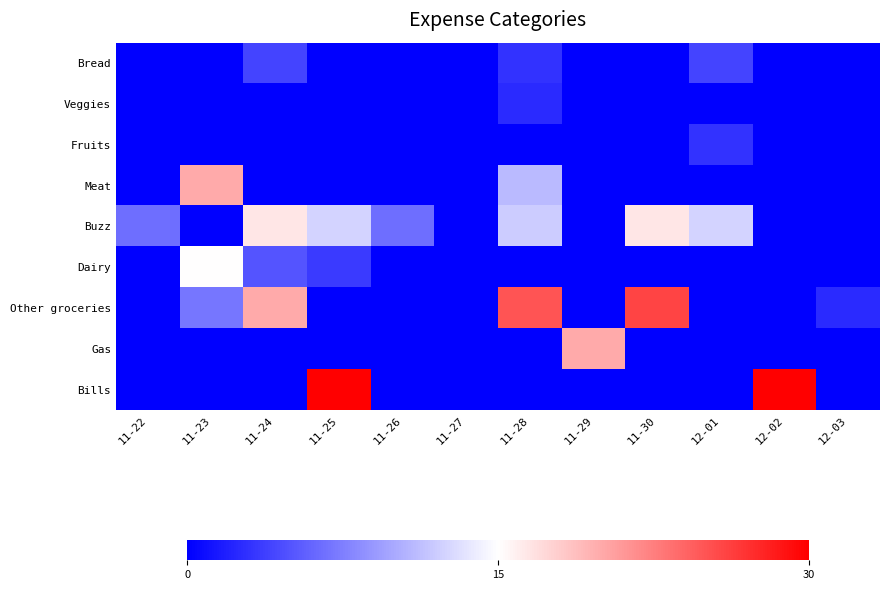

Which series has the largest range (max minus min)?

Bills